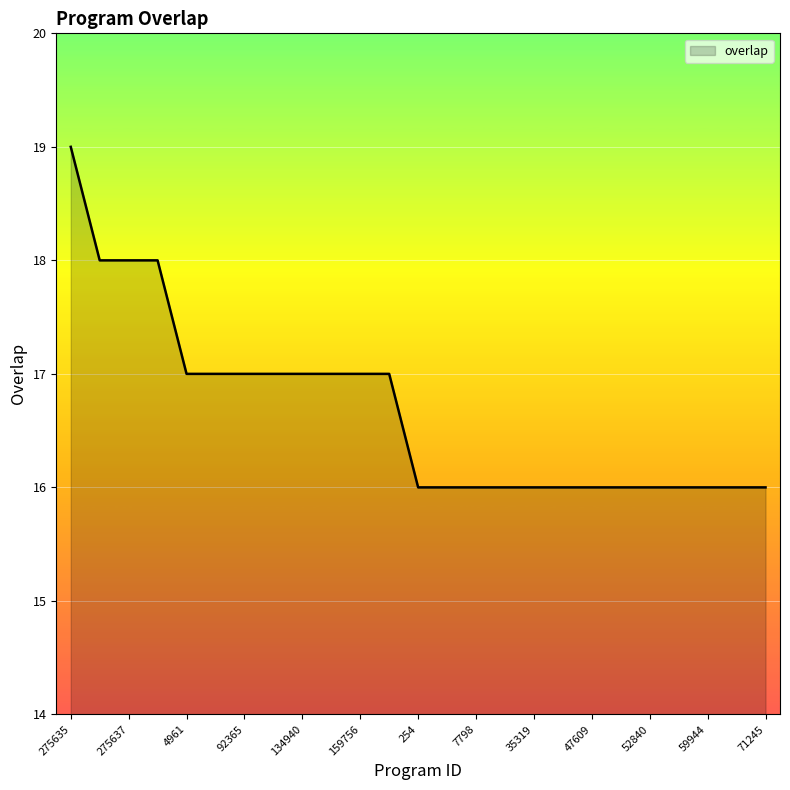

What is the smallest value displayed?

16